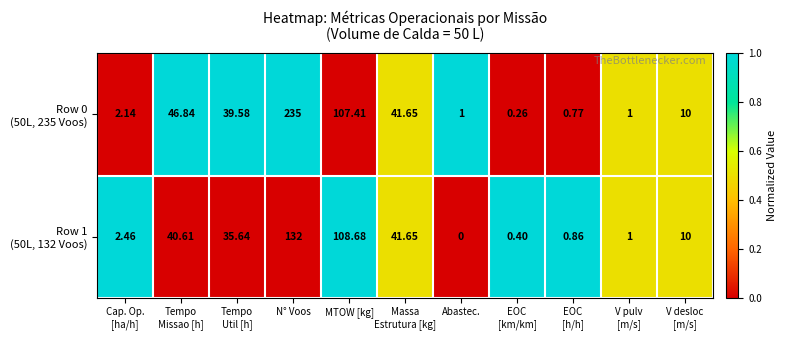

How many categories are shown in the chart?

11